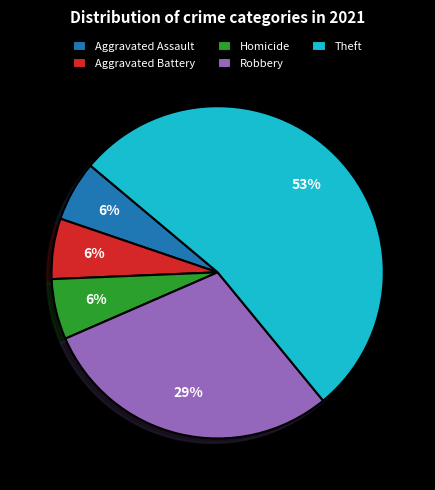

Combined, do Theft and Homicide account for over 50%?

Yes